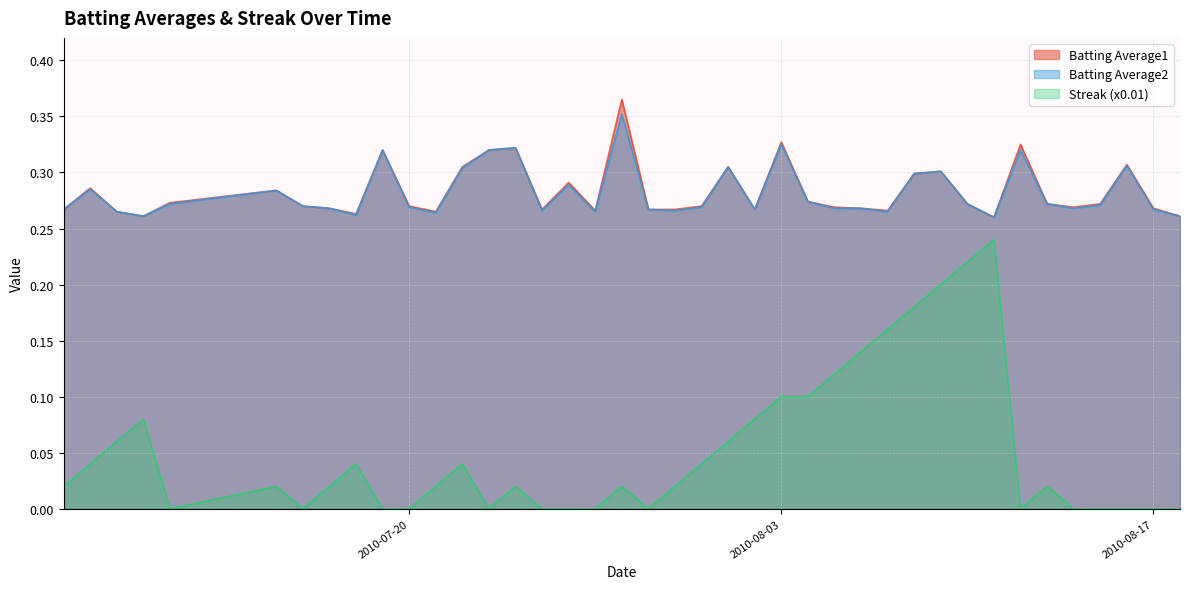

Is it true that Streak (x0.01) equals -0.1 at 2010-07-25?

False